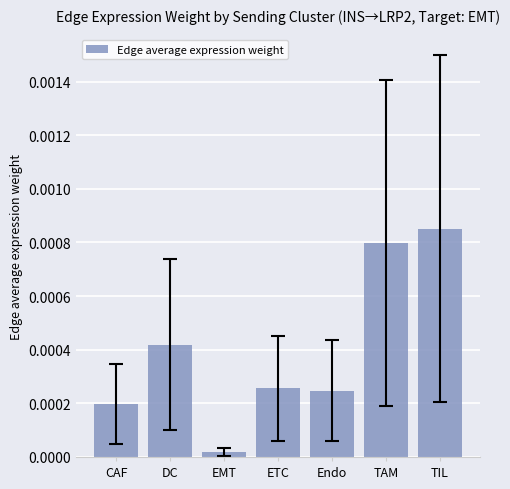

Where is the data nearest to the value 0?

EMT